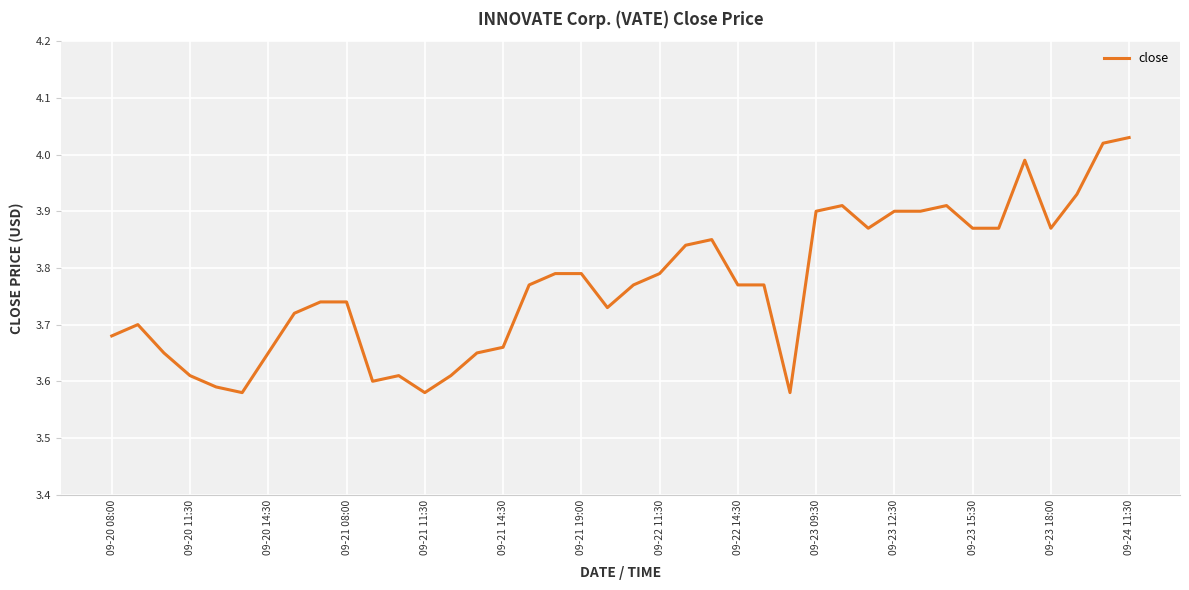

How many lines are shown in the chart?

1